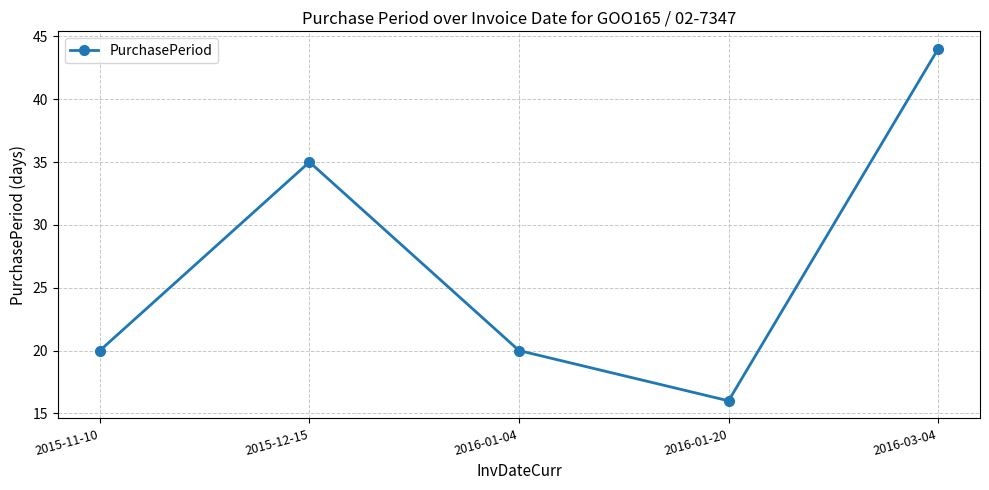

What is the minimum value shown in the chart?

16